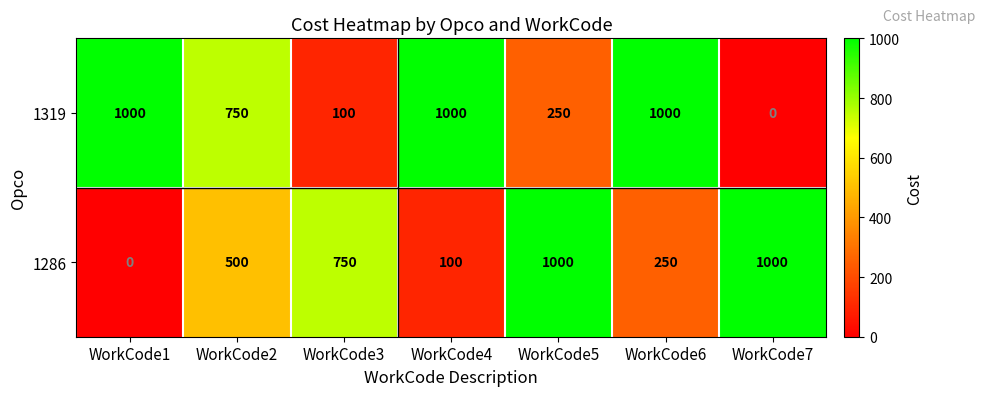

Rank the series by their average value, from highest to lowest.

1319, 1286